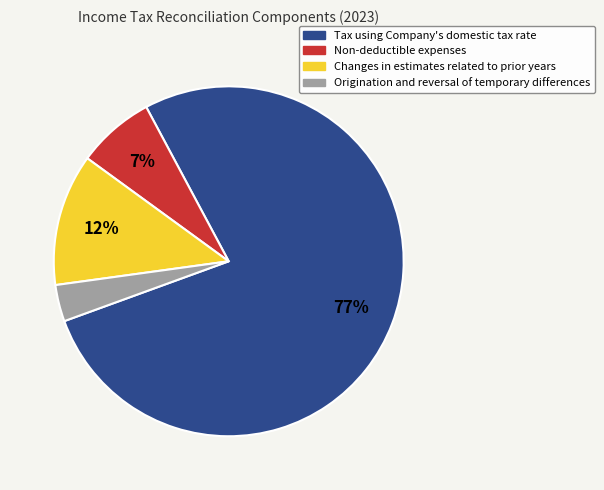

Is the sum of Changes in estimates related to prior years and Non-deductible expenses greater than half?

No